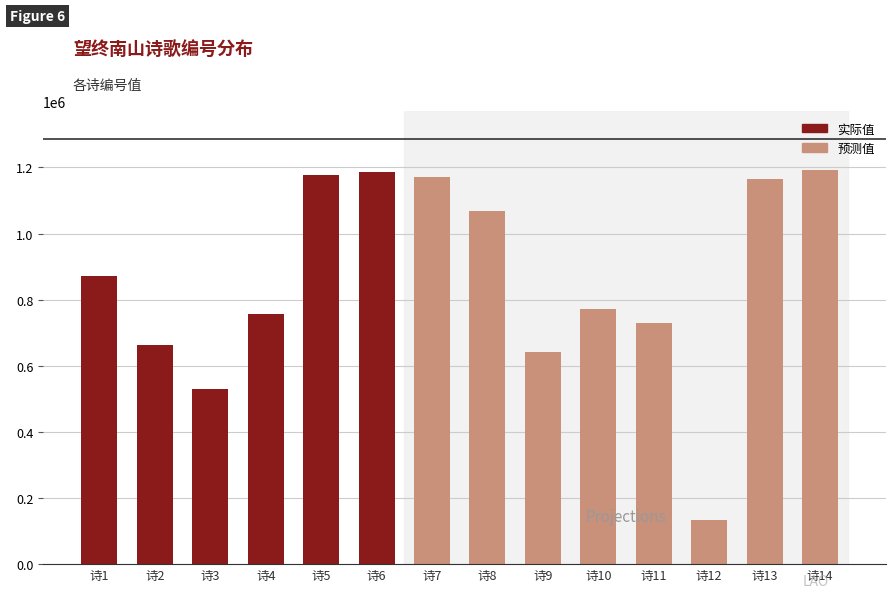

What is the sum of the values at 诗14 and 诗9?

1832850